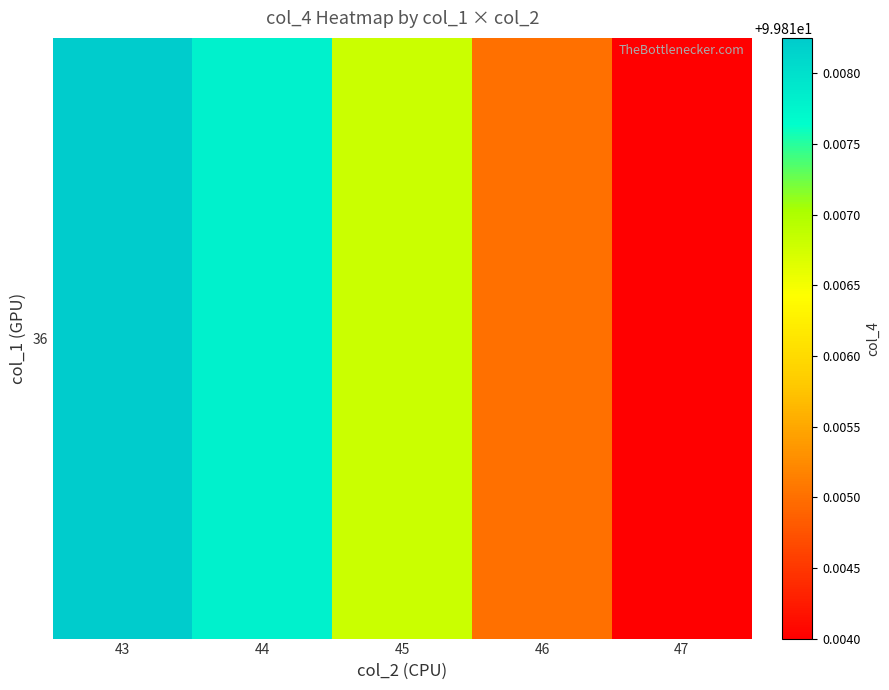

What is the ratio of the value at 47 to the value at 45?

1.0